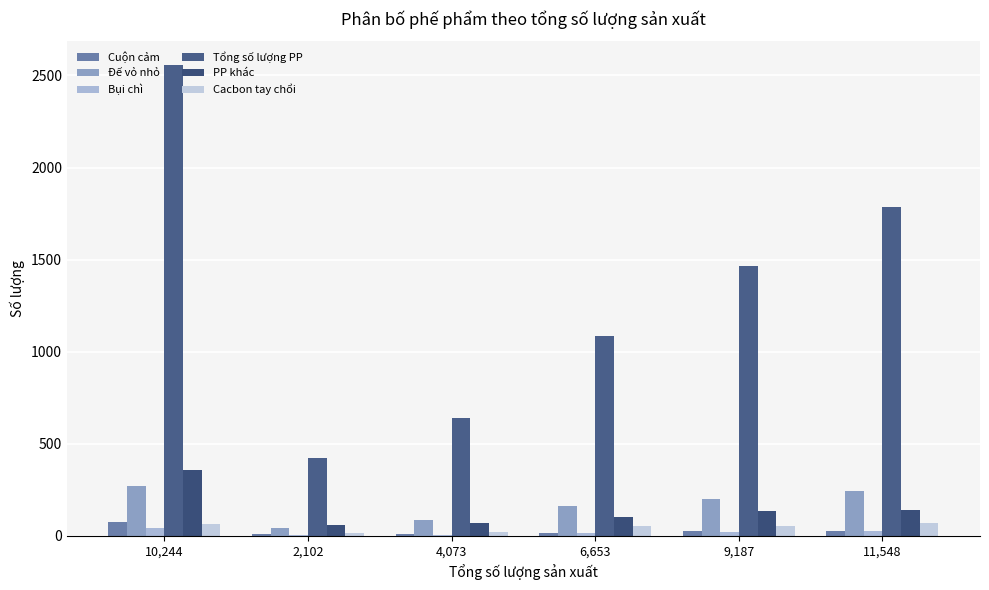

What is the greatest value displayed?

2558